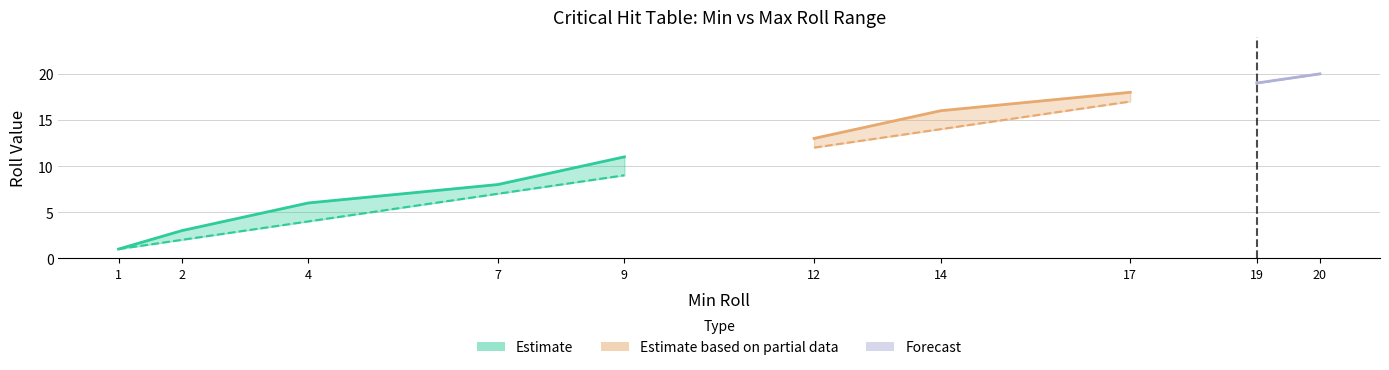

True or false: Min and Max intersect in this chart.

False